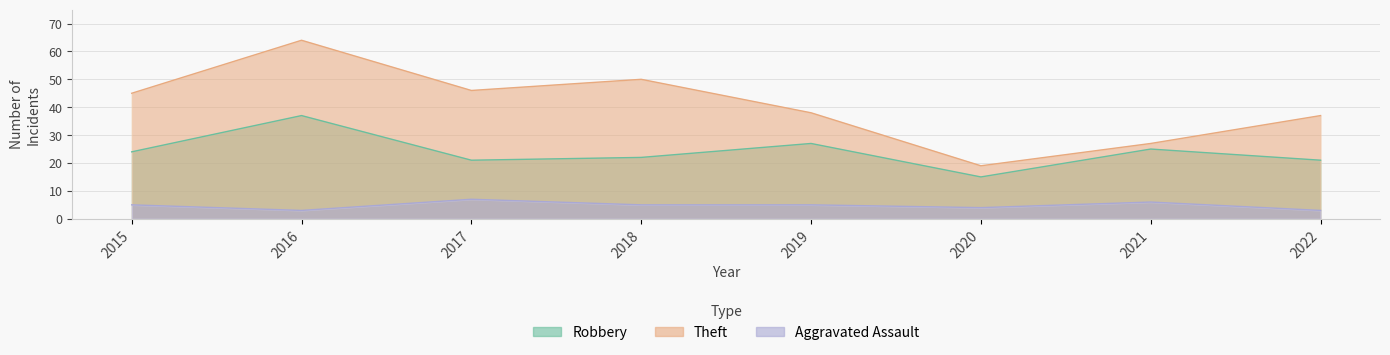

What is the sum of all Robbery values?

192